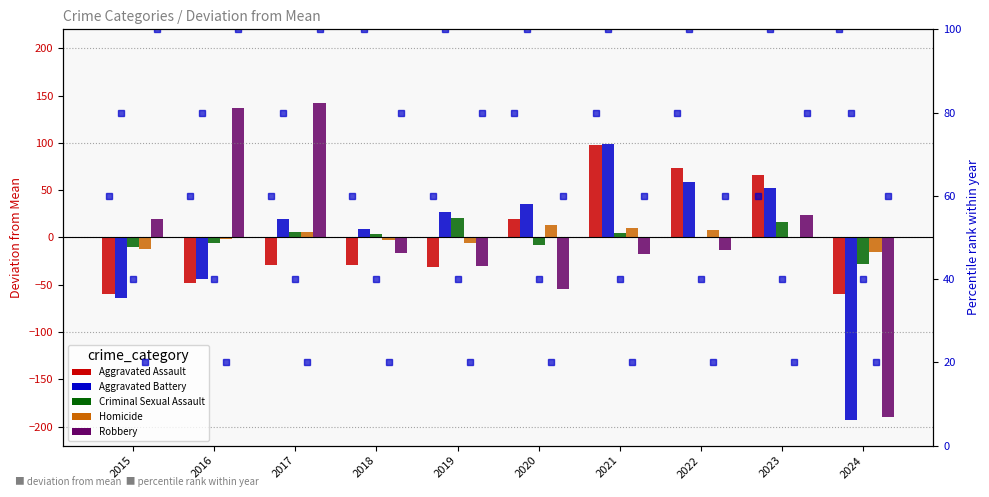

List the labels in order of Aggravated Battery value, smallest first.

2024, 2015, 2016, 2018, 2017, 2019, 2020, 2023, 2022, 2021